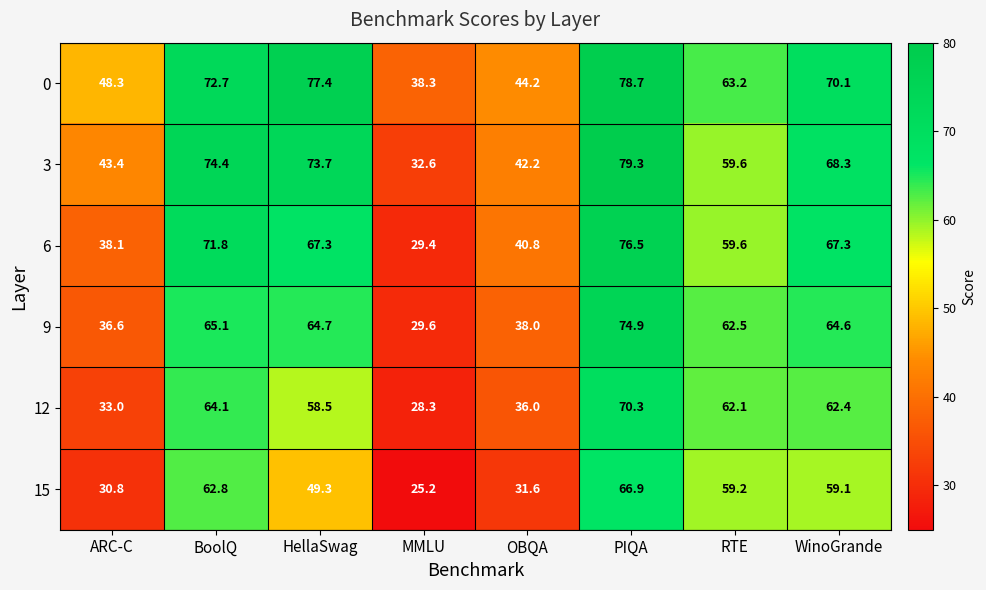

Count the number of categories in the chart.

8